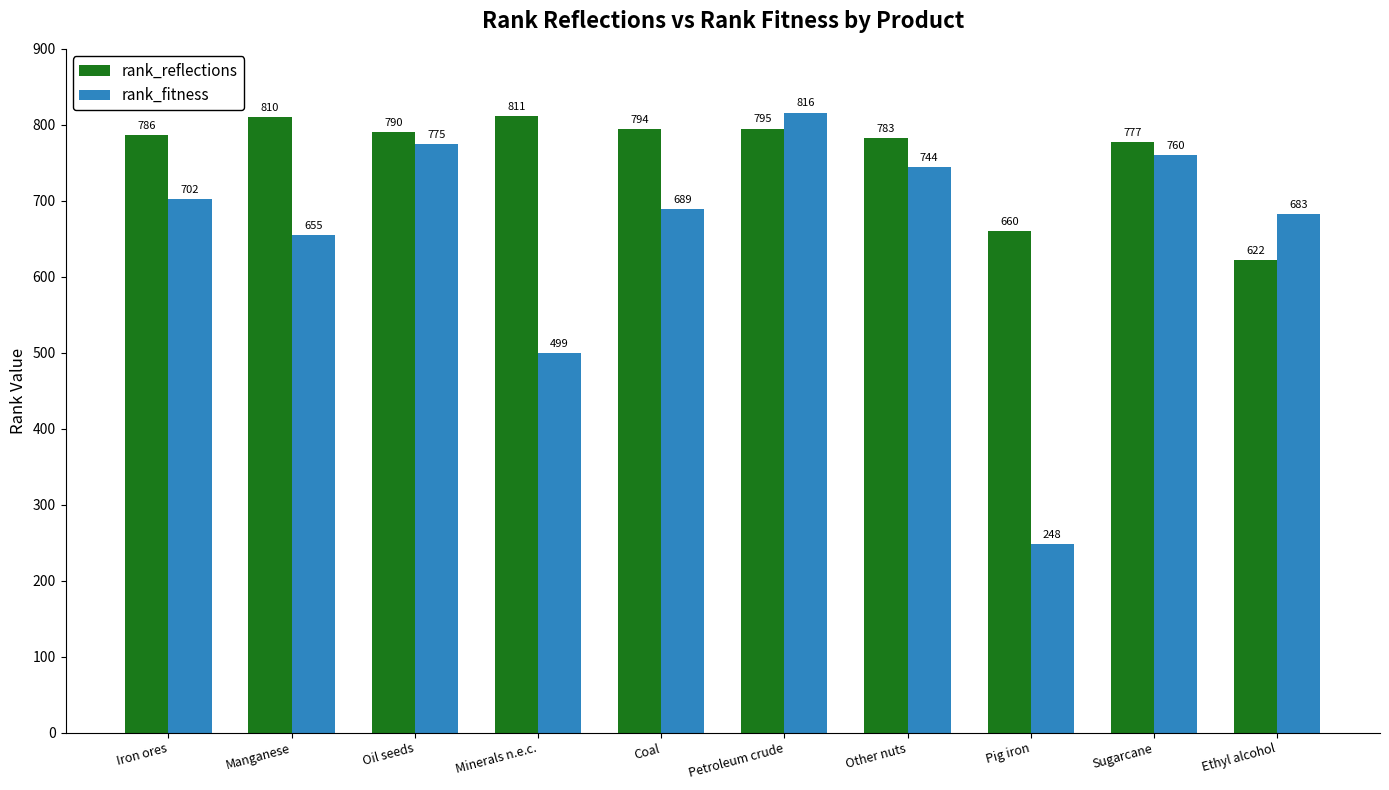

How many groups of bars are there?

10